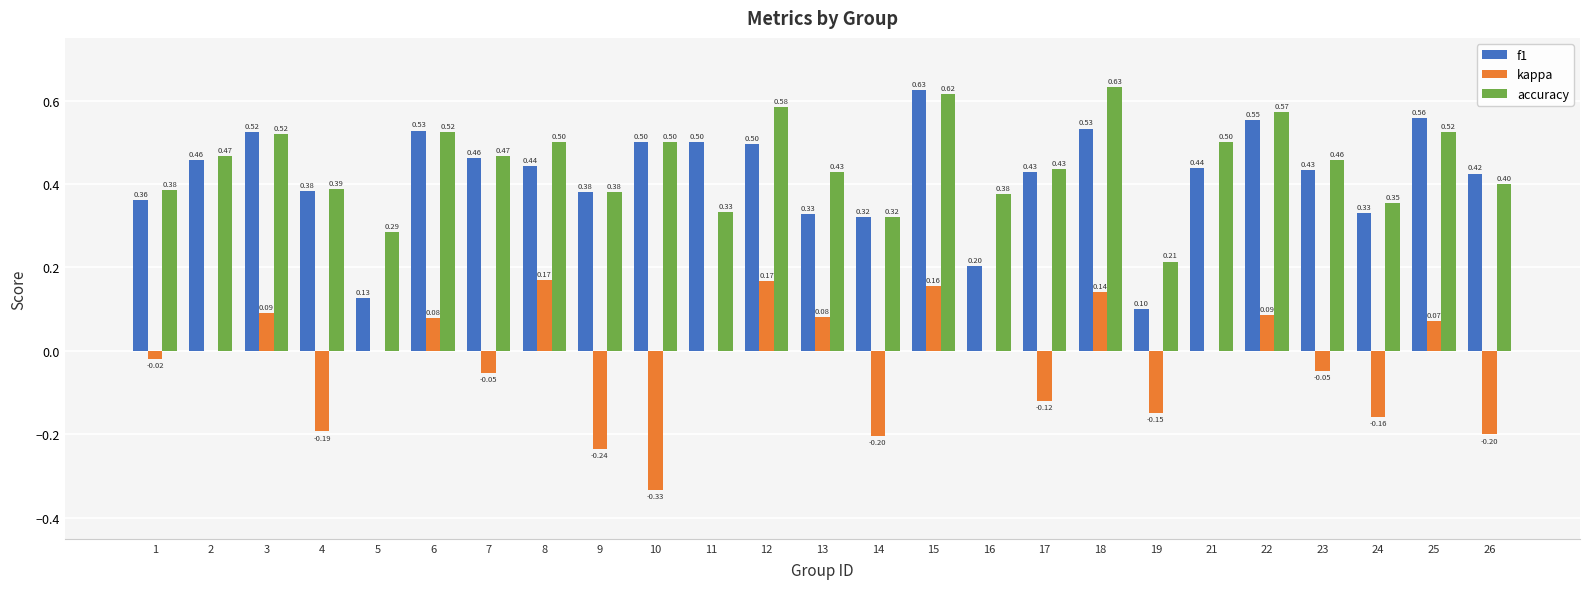

At which category is the sum across all series the highest?

15